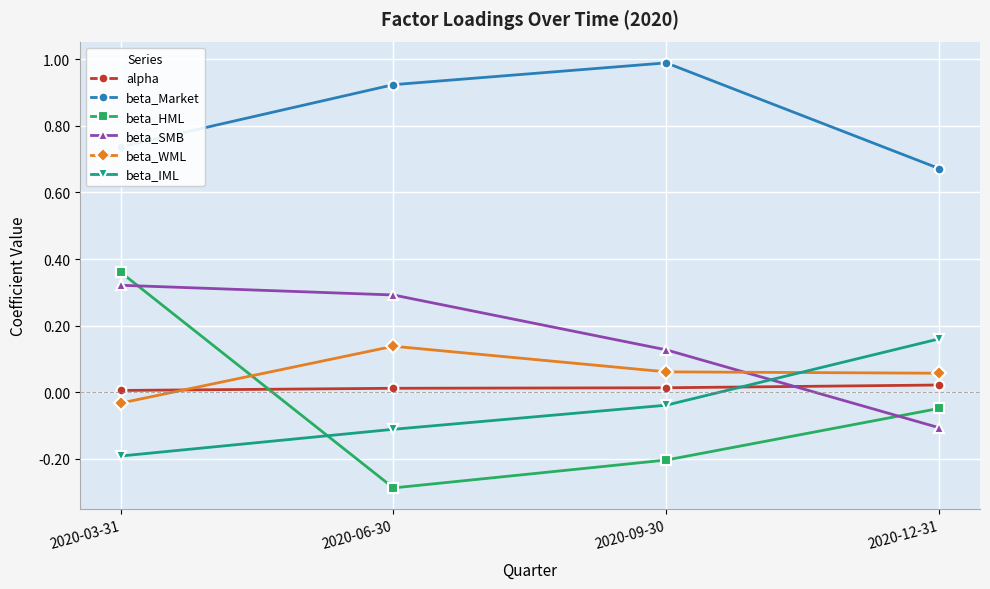

Is the value of beta_WML at 2020-03-31 greater than the value of beta_Market at 2020-12-31?

No